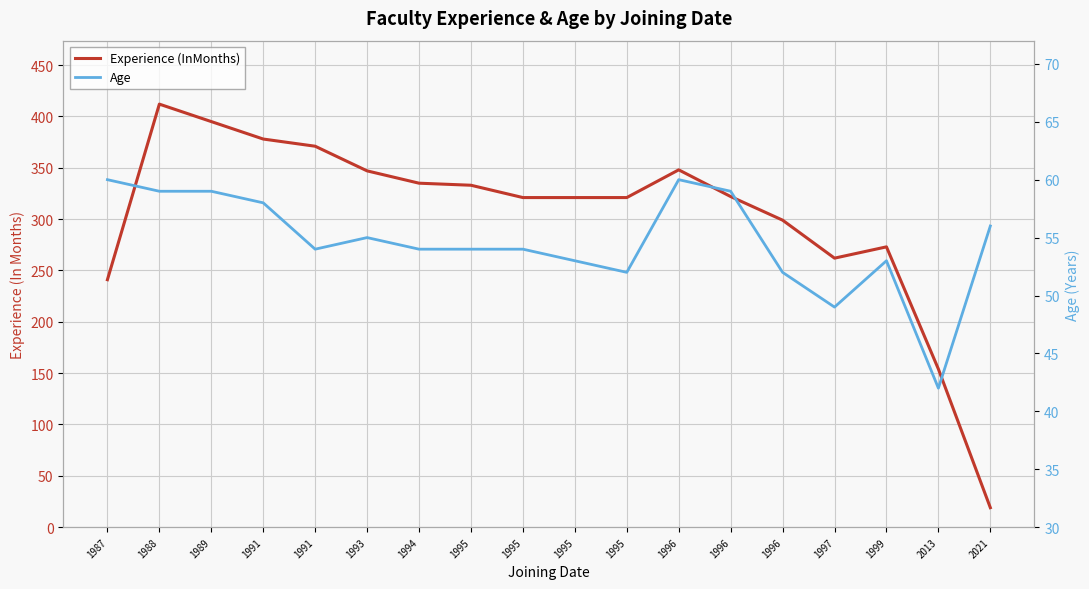

What is the average value of the Experience (InMonths) series?

303